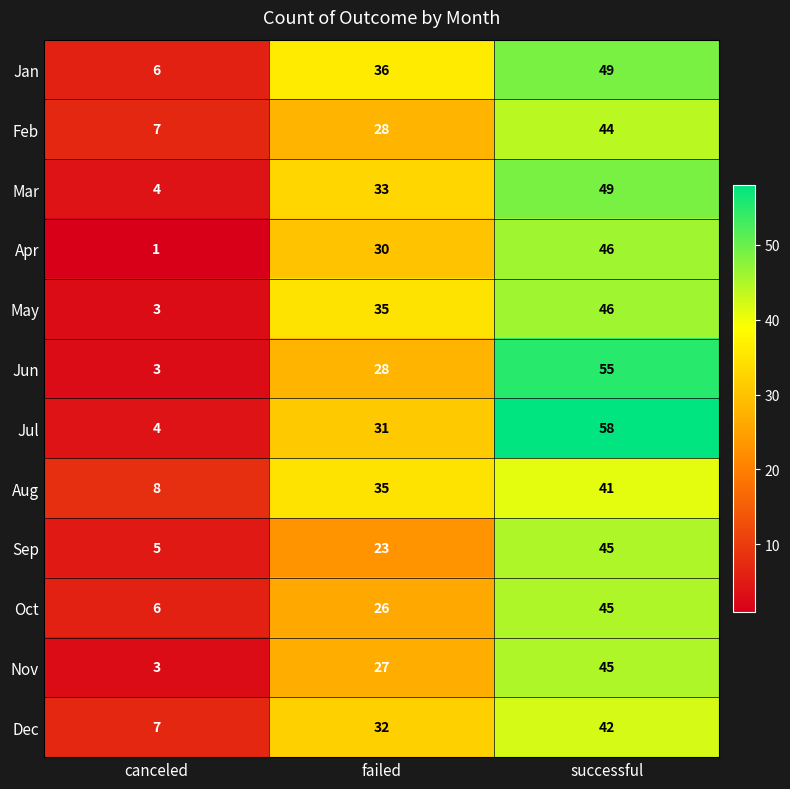

How many data points in Jun are less than 28?

1